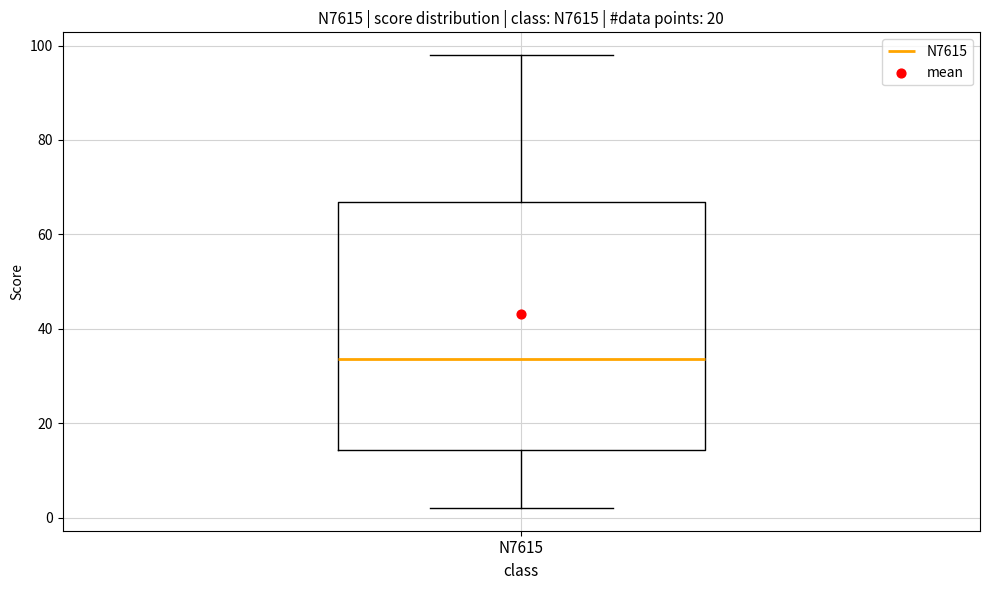

Transcribe this box plot: give where the median line is, the range the box spans, and where the two whiskers end, as read against the y-axis. The values are not printed on the chart, so give them approximately, as read against the axis.

median 34, box 14 to 66, whiskers 2 to 98